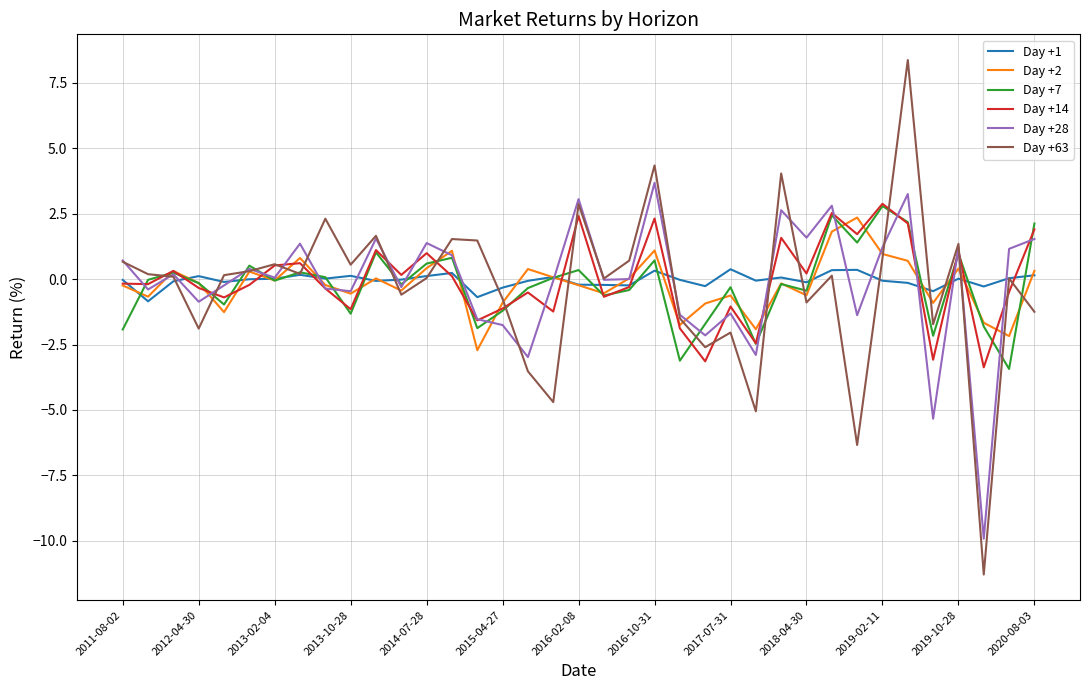

What is the minimum value shown in the chart?

-11.3